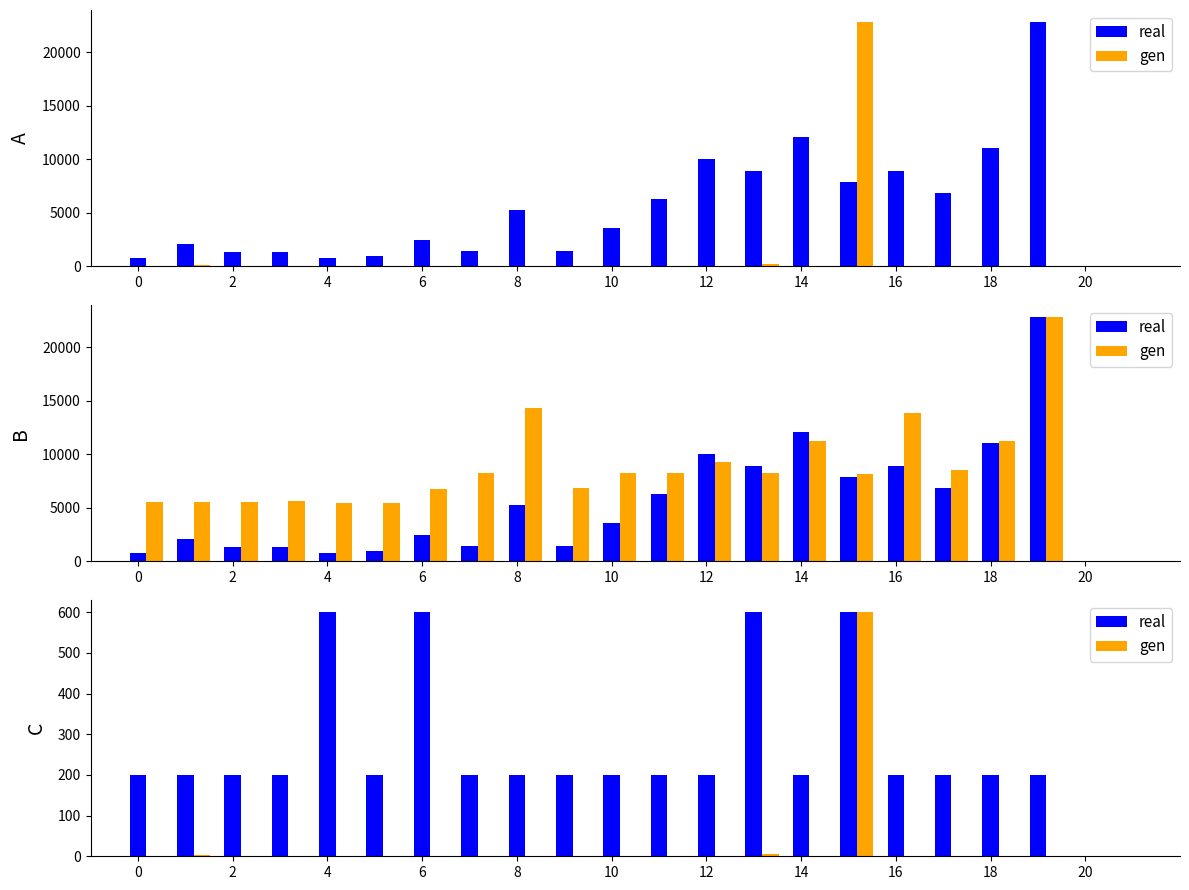

What is the average value of the real series?

280.0